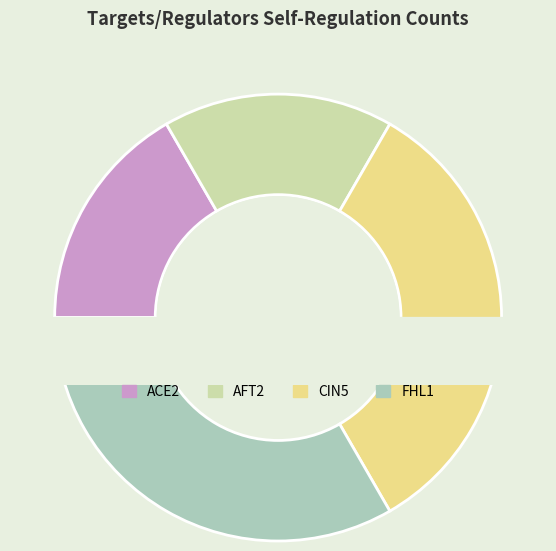

Is there any slice that represents more than half of the pie?

Yes